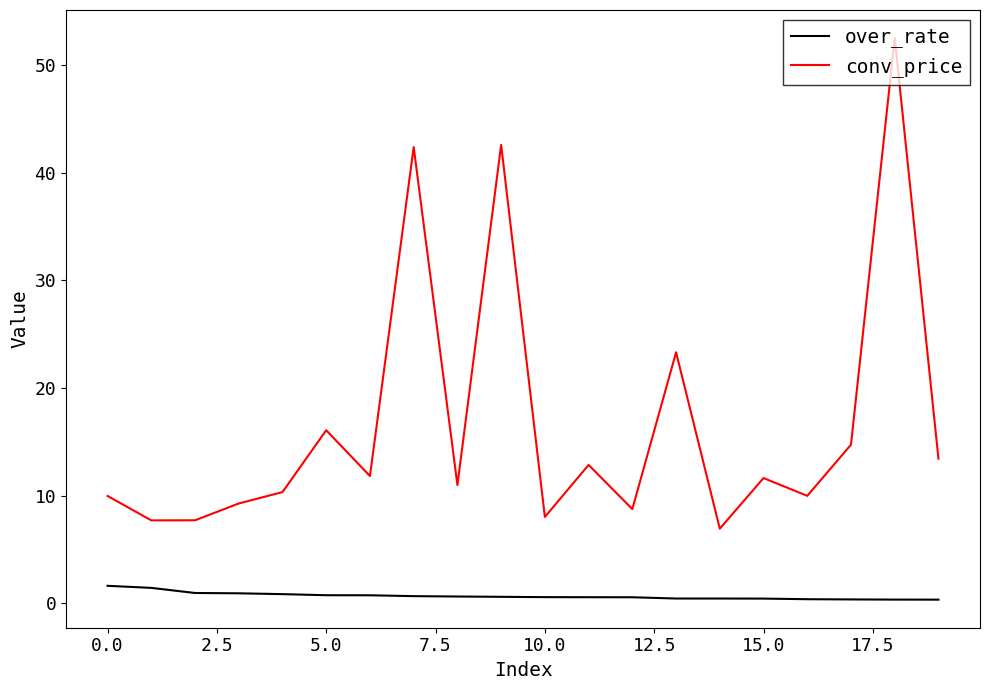

Which series has the largest range (max minus min)?

conv_price